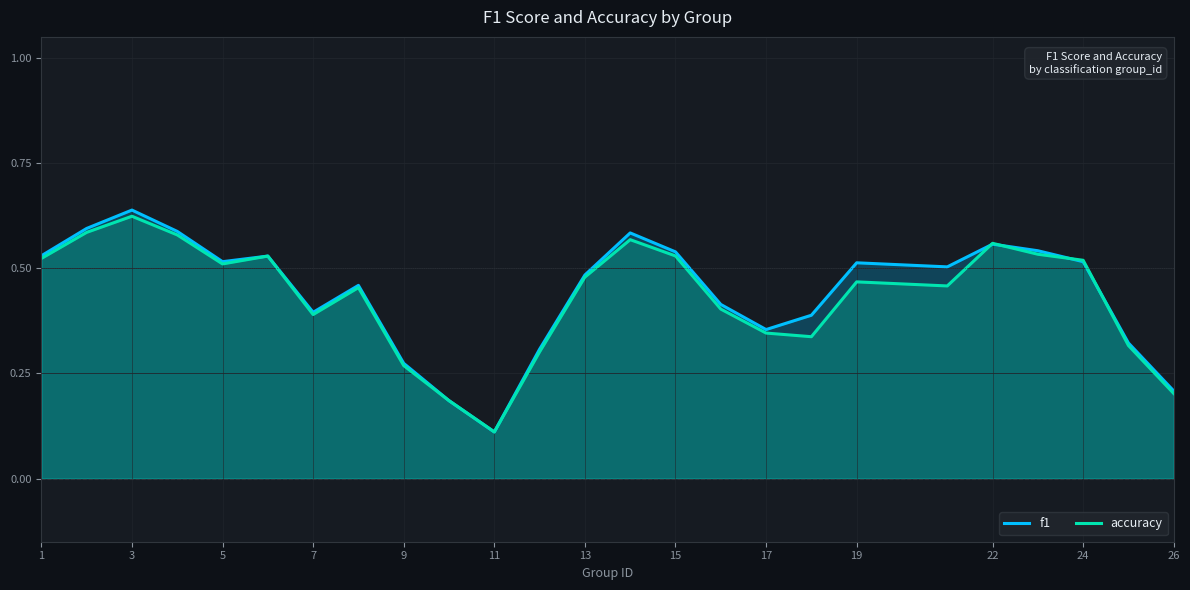

Which series has the widest spread of values?

f1